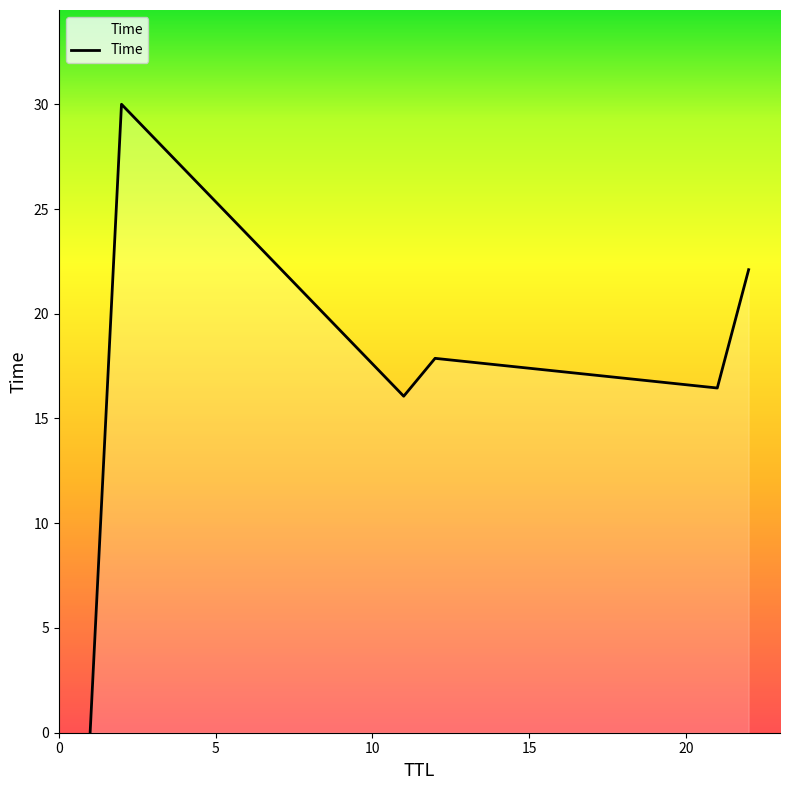

How many interior local peaks (higher than both neighbors) does the data have?

2